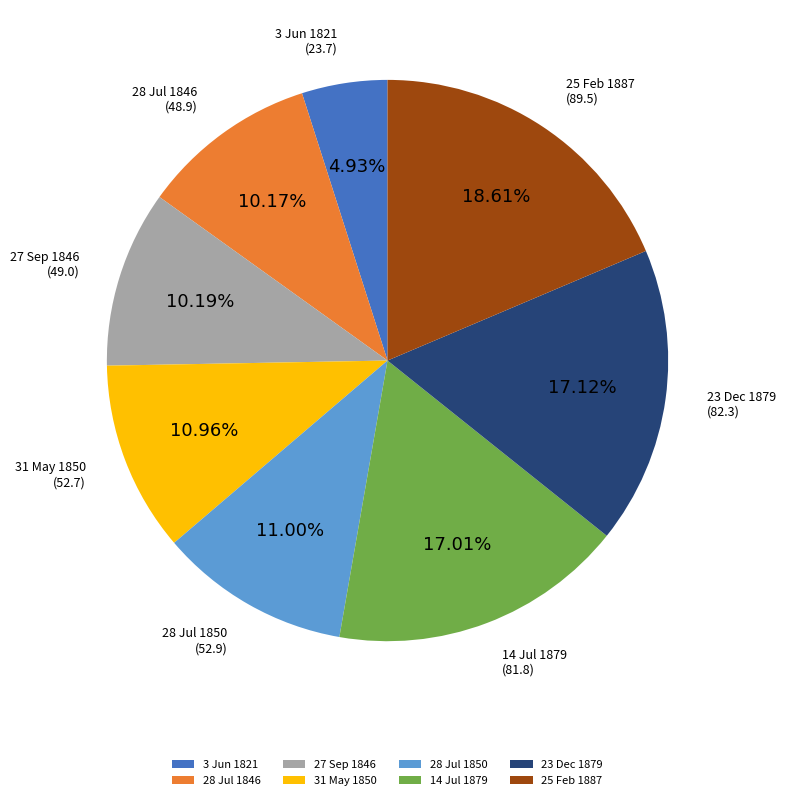

What is the smallest slice in the pie chart?

3 Jun 1821